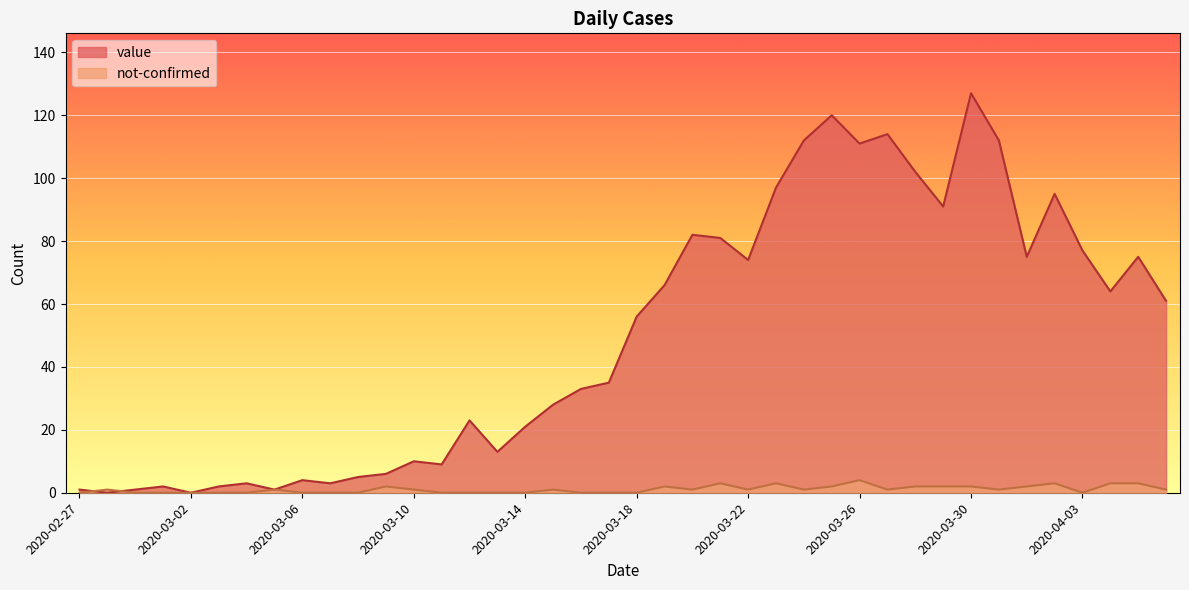

How many positive values does the not-confirmed series have?

23